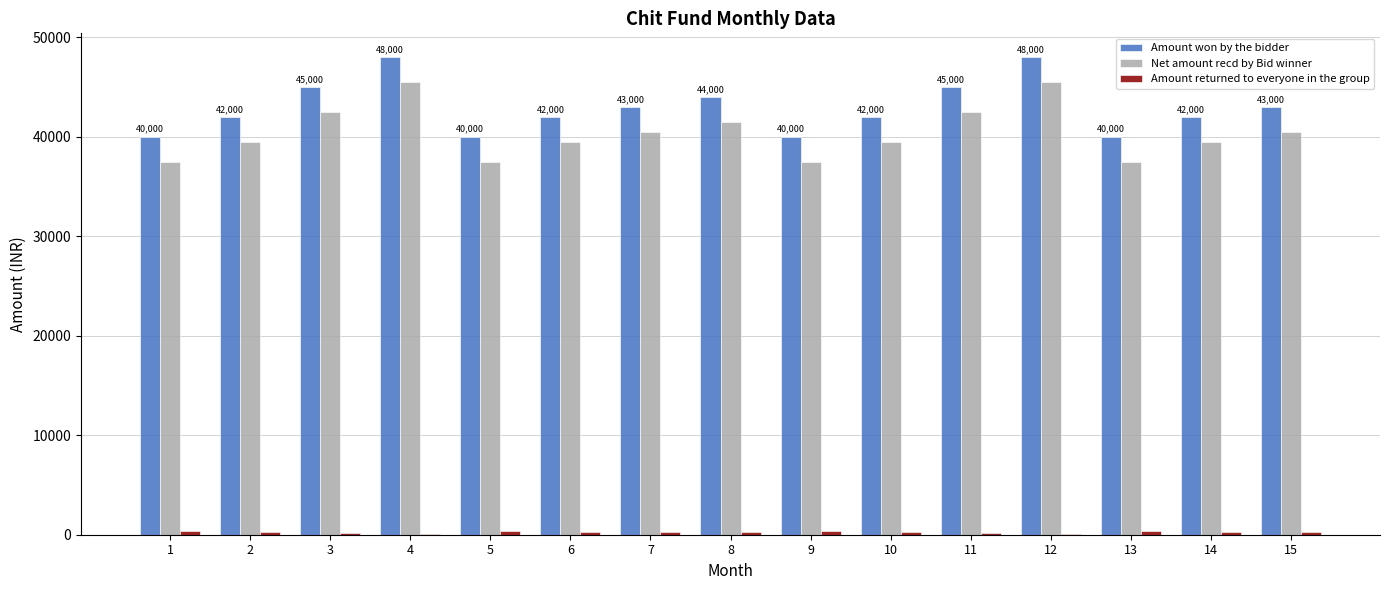

The Amount won by the bidder series shows 68122 at 7. True or false?

False